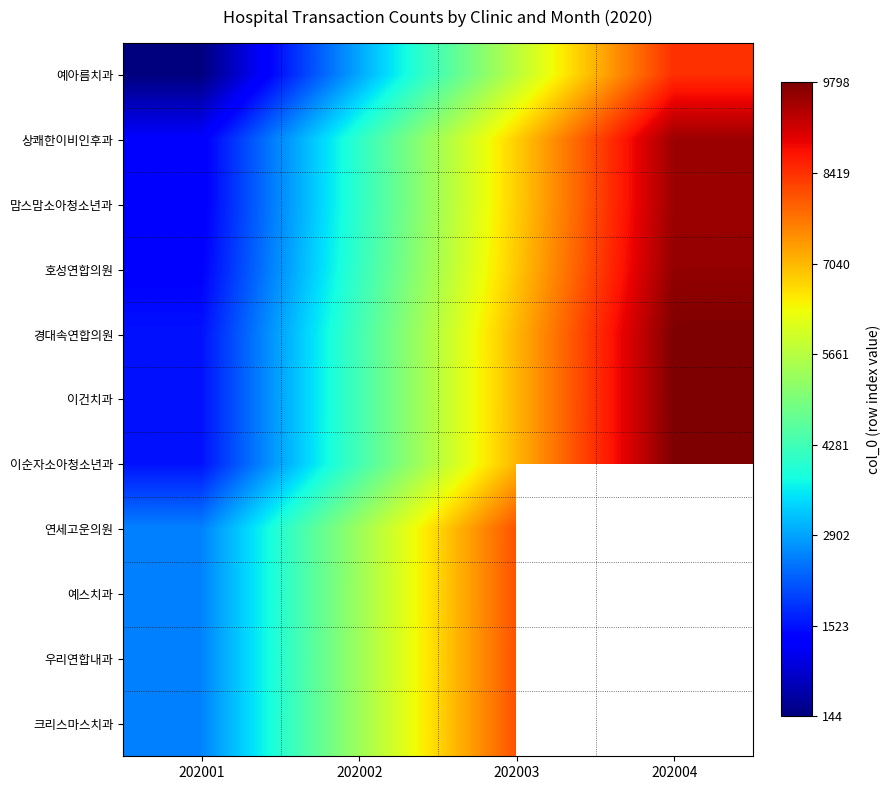

Is it true that 호성연합의원 equals 9380.2 at 202003?

False